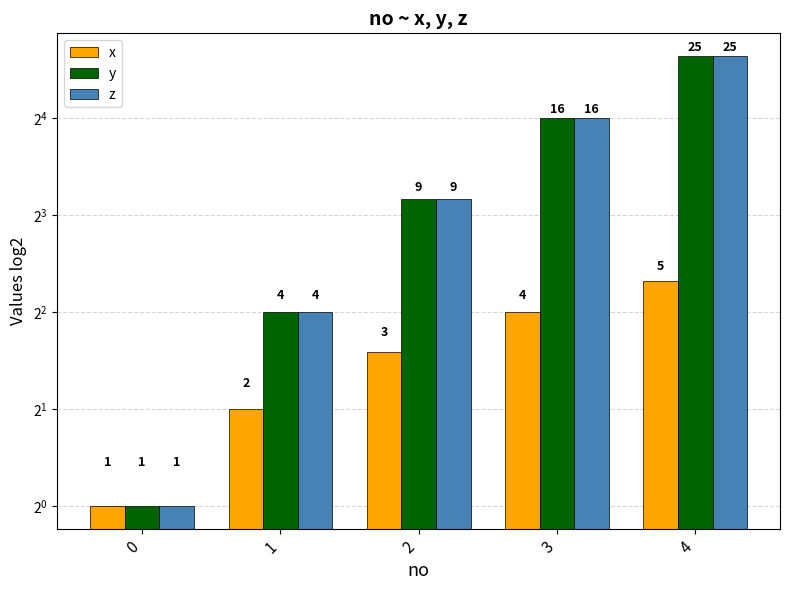

What is the average value of the z series?

11